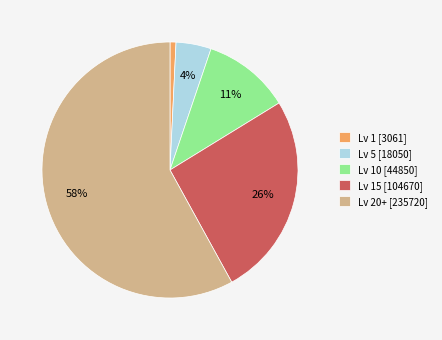

Rank the categories by value from highest to lowest.

Lv 20+ [235720], Lv 15 [104670], Lv 10 [44850], Lv 5 [18050], Lv 1 [3061]